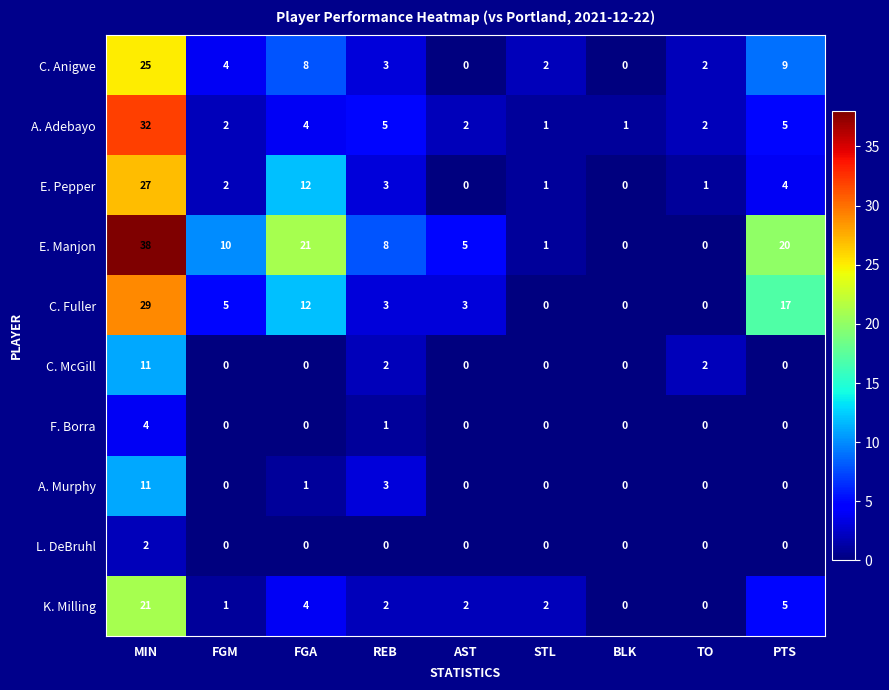

Where does the K. Milling series first go above 2?

MIN